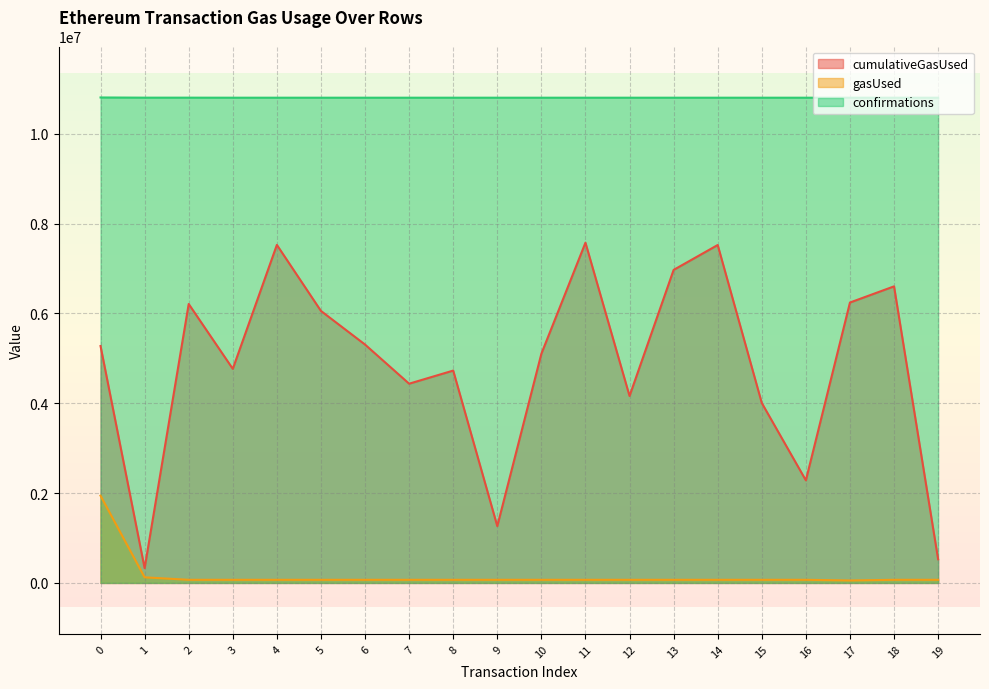

True or false: confirmations and cumulativeGasUsed intersect in this chart.

False